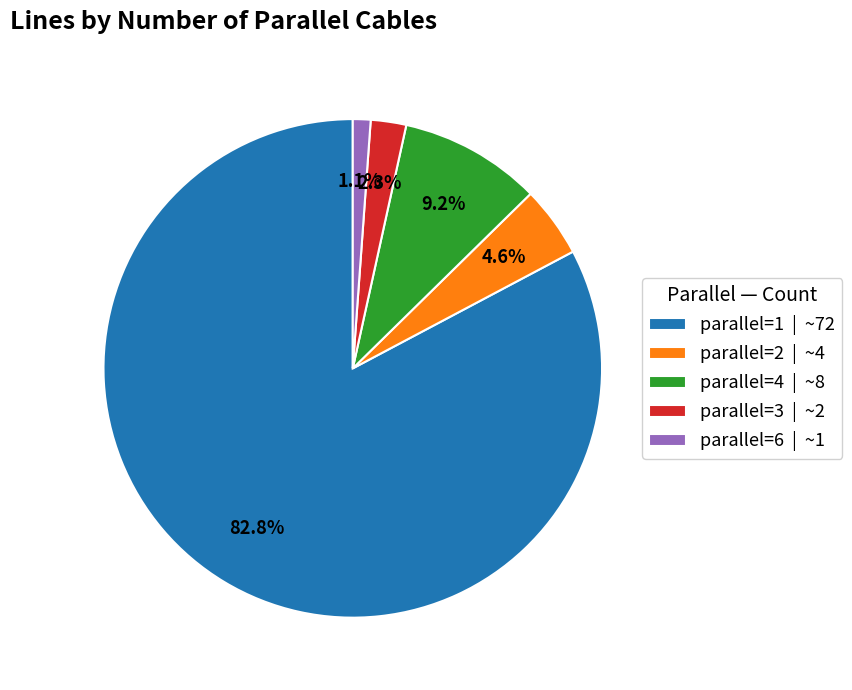

To the nearest percent, what portion does parallel=1 represent?

83%